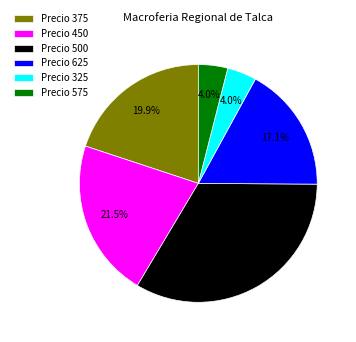

Is the sum of Precio 625 and Precio 450 greater than half?

No